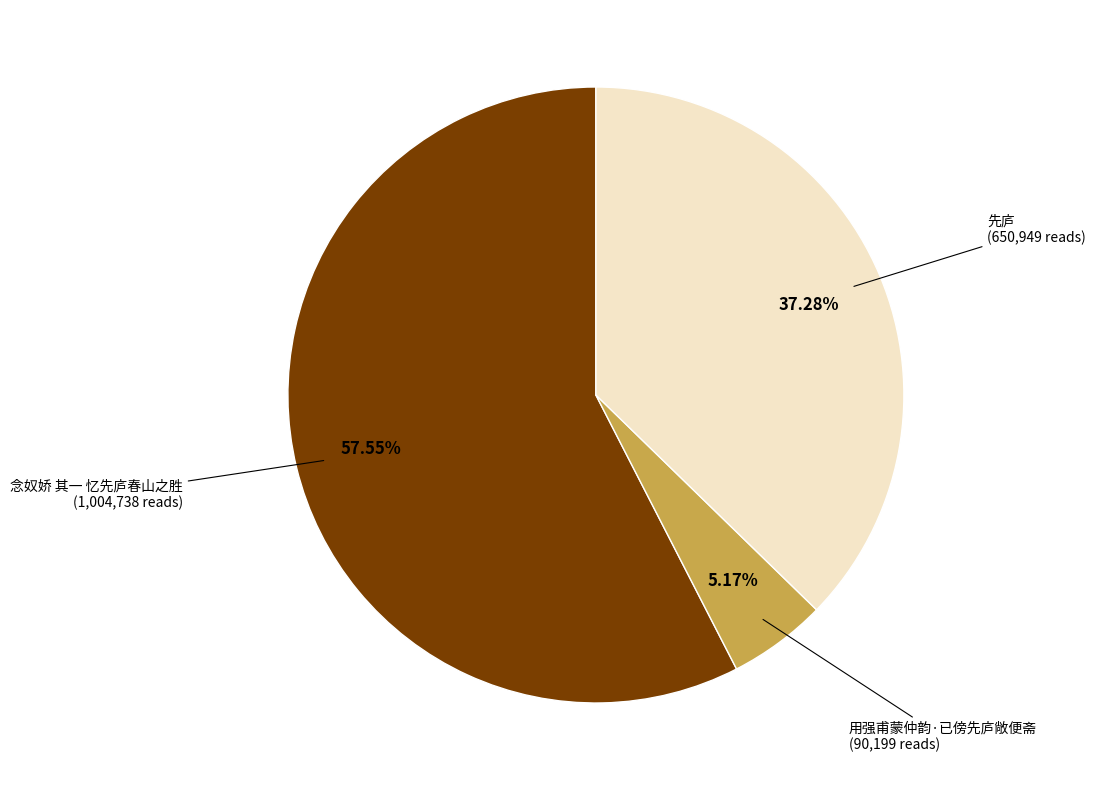

How many slices are in this pie chart?

3